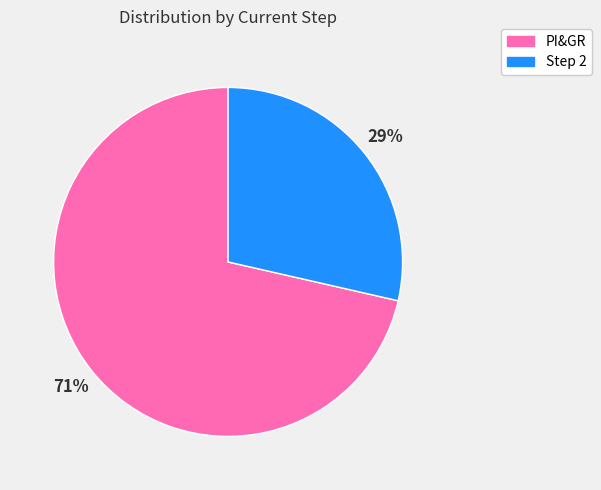

How many segments does this pie chart have?

2